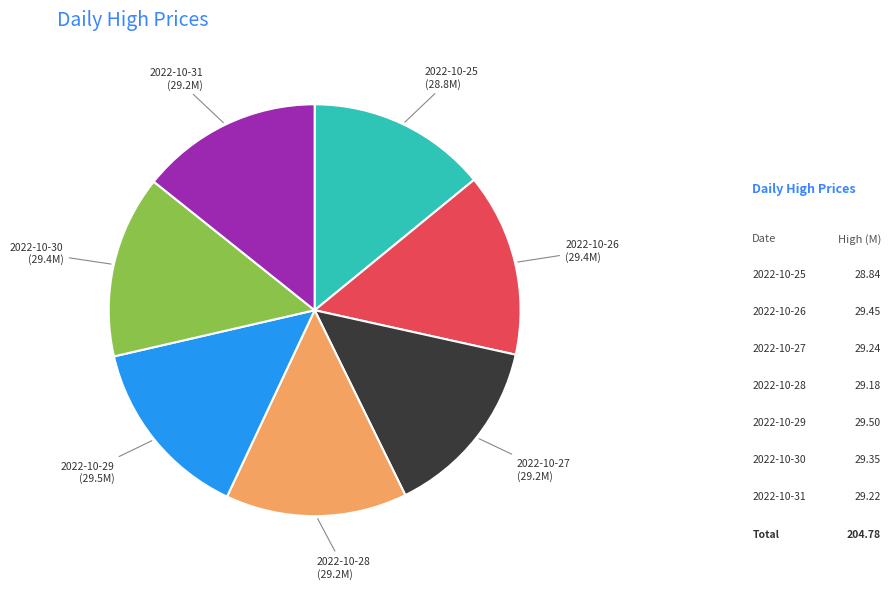

Is it true that 2022-10-28 is 14% of the pie?

True